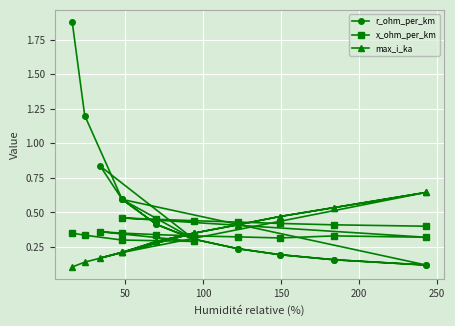

How many times do max_i_ka and r_ohm_per_km cross each other?

5